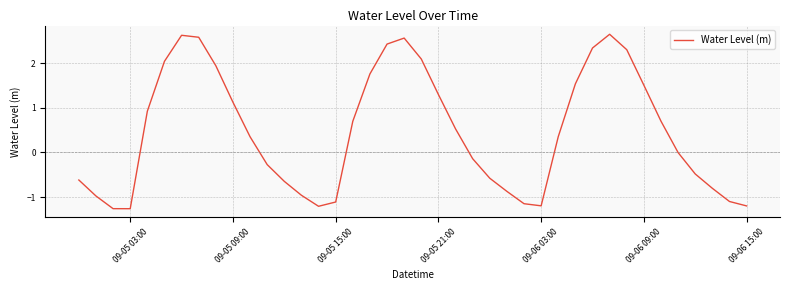

What is the difference between the maximum and minimum values?

3.9